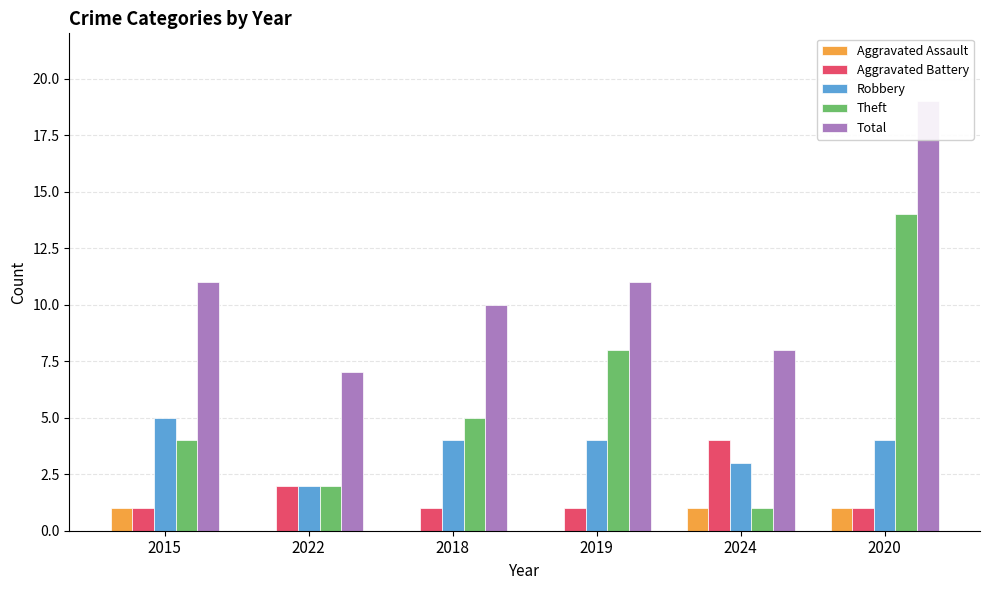

What is the total value across all series at 2018?

20